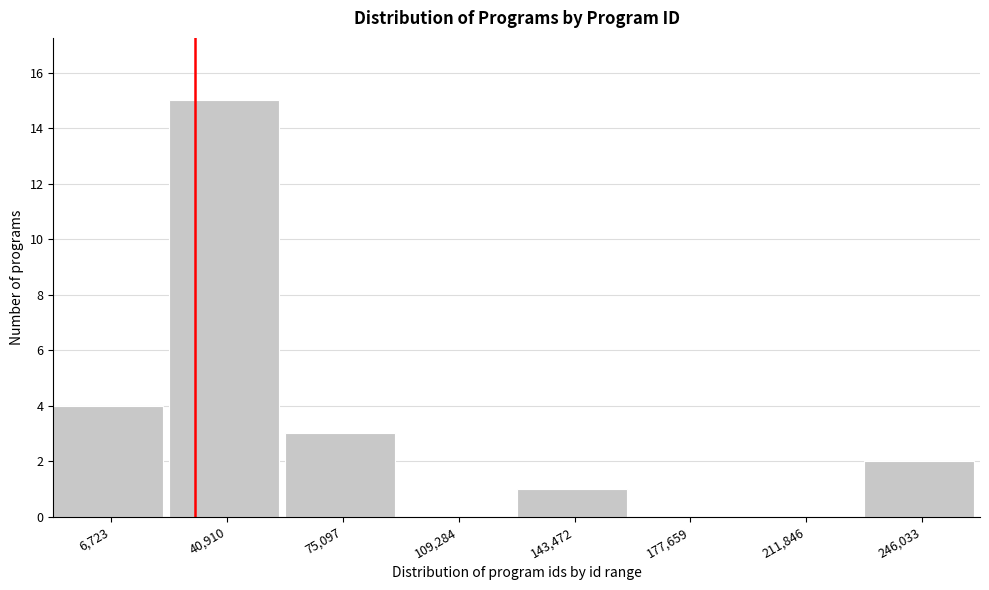

Reading left to right, list all the values displayed in this chart.

6,723=4	40,910=15	75,097=3	109,284=0	143,472=1	177,659=0	211,846=0	246,033=2